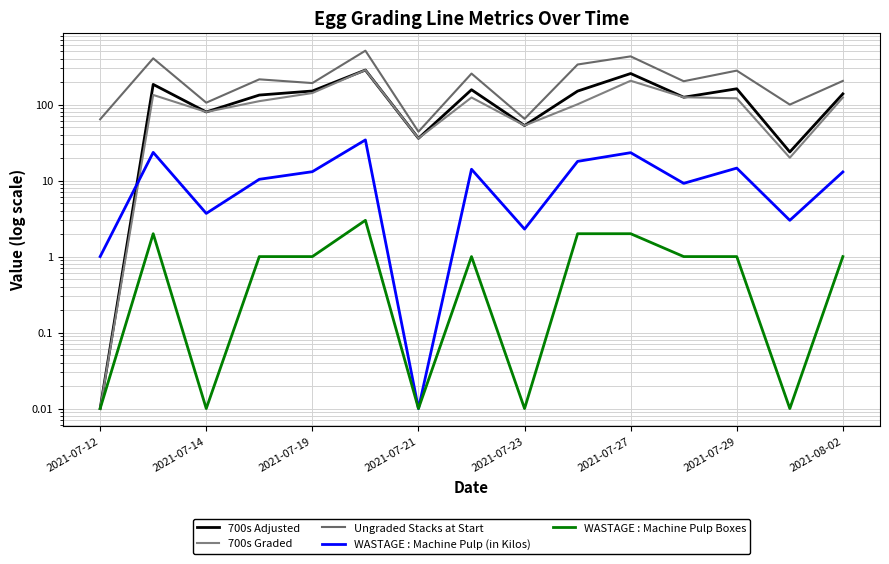

True or false: WASTAGE : Machine Pulp Boxes and Ungraded Stacks at Start cross at least once.

False